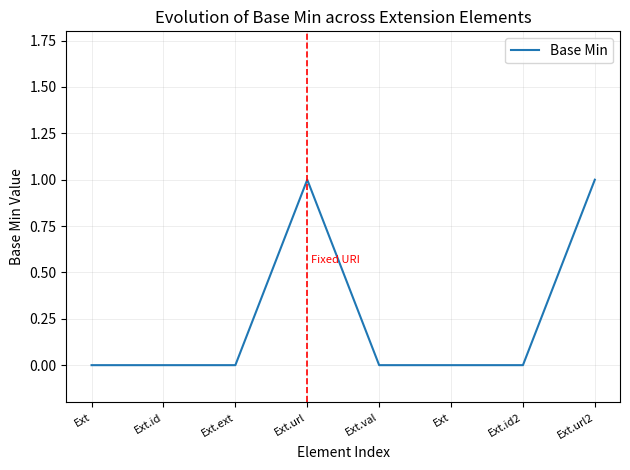

List the labels in order of value, largest first.

Ext.url, Ext.url2, Ext, Ext.id, Ext.ext, Ext.val, Ext, Ext.id2